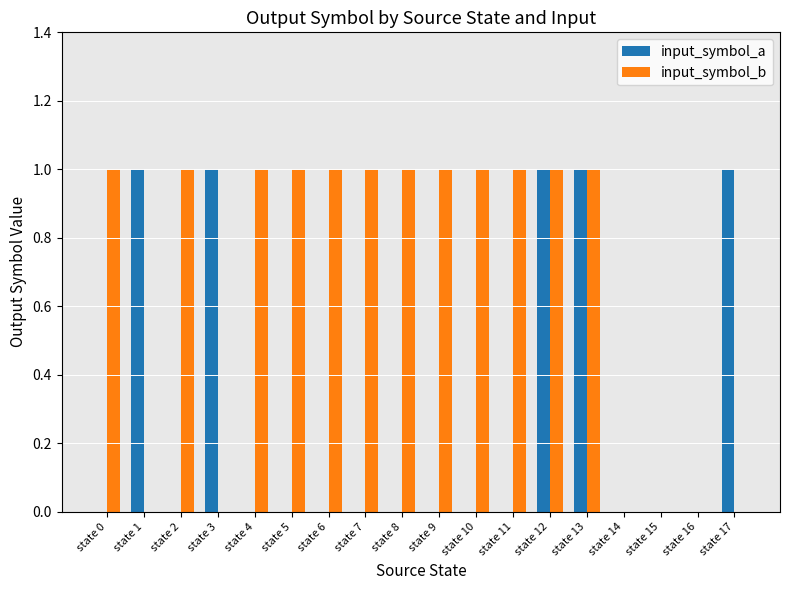

Reading left to right, transcribe all the data shown in this chart.

input_symbol_a: 0	1	0	1	0	0	0	0	0	0	0	0	1	1	0	0	0	1
input_symbol_b: 1	0	1	0	1	1	1	1	1	1	1	1	1	1	0	0	0	0